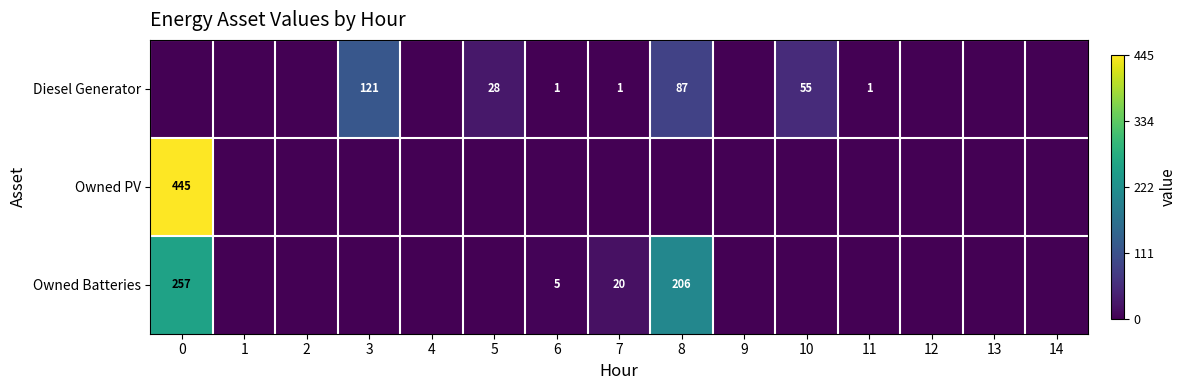

How many distinct data groups are displayed?

3